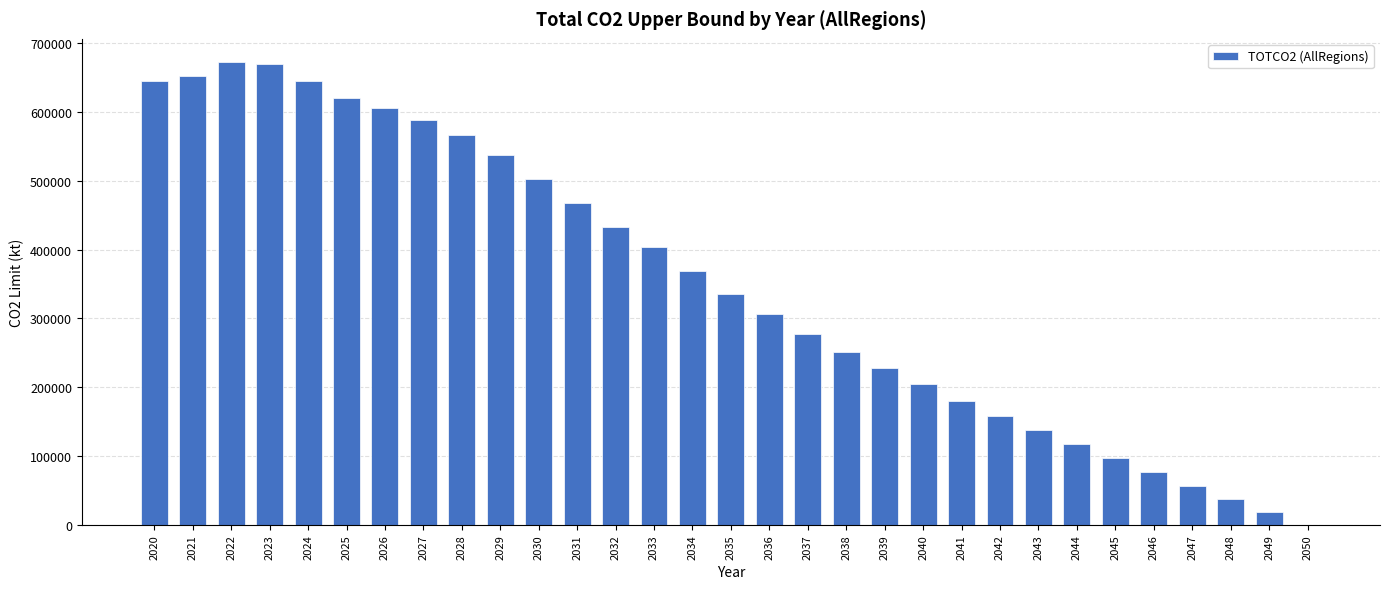

Is it true that the value at 2043 is 56868.8?

False